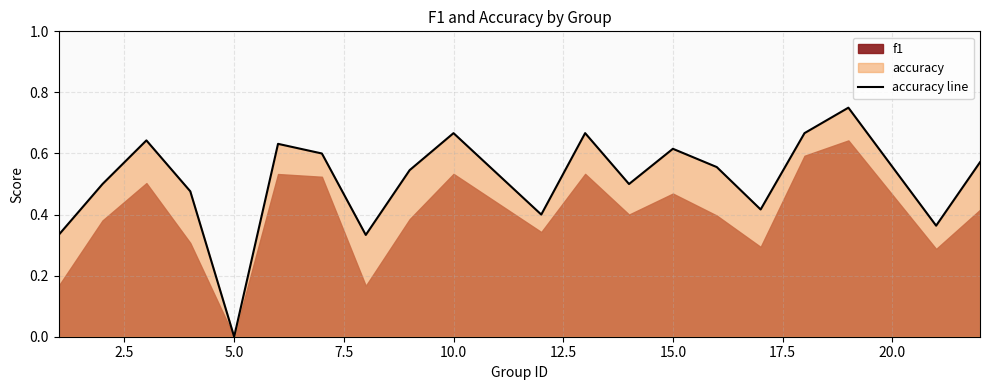

True or false: there are more than 0 points higher than both neighbors.

True